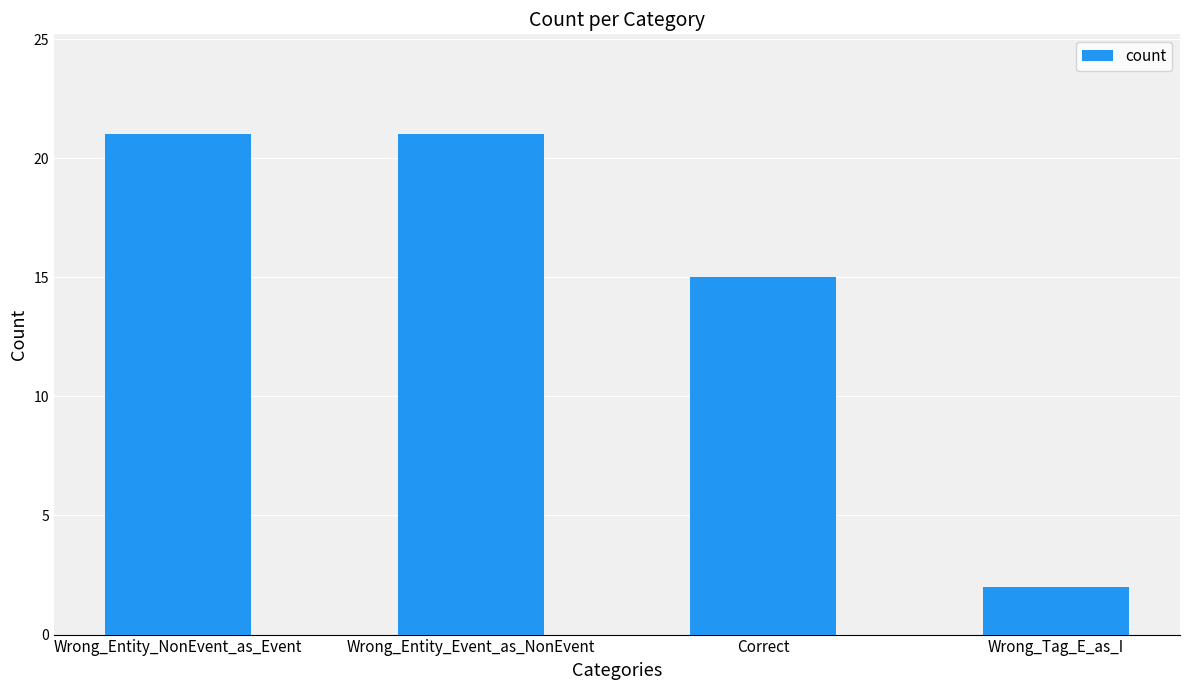

How many data points are less than 21?

2